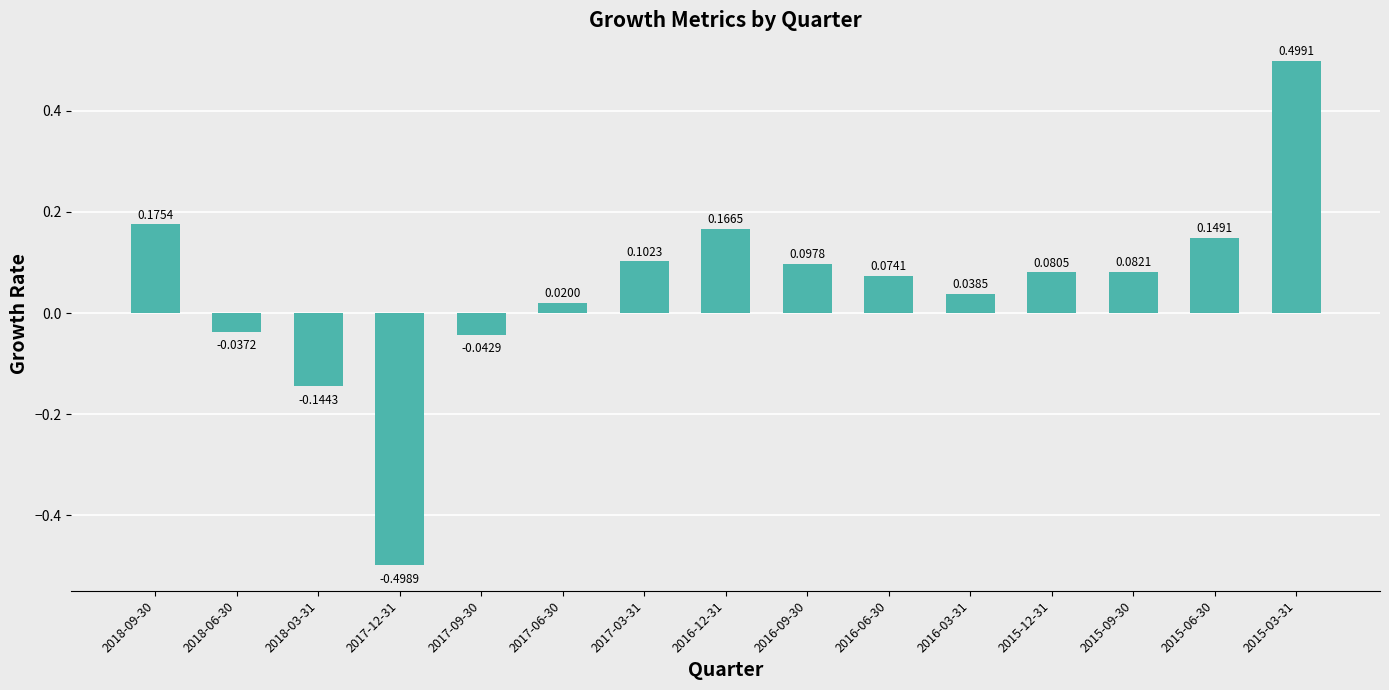

At which category does the chart reach its minimum across all series?

2017-12-31